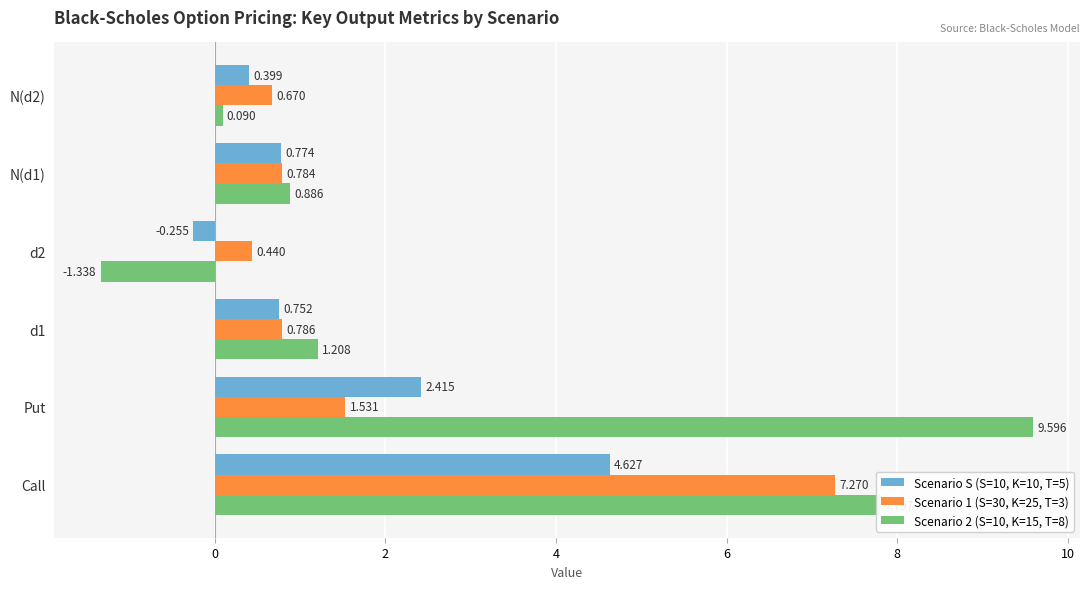

Is the value of Scenario S (S=10, K=10, T=5) at Call greater than the value of Scenario 2 (S=10, K=15, T=8) at Call?

No